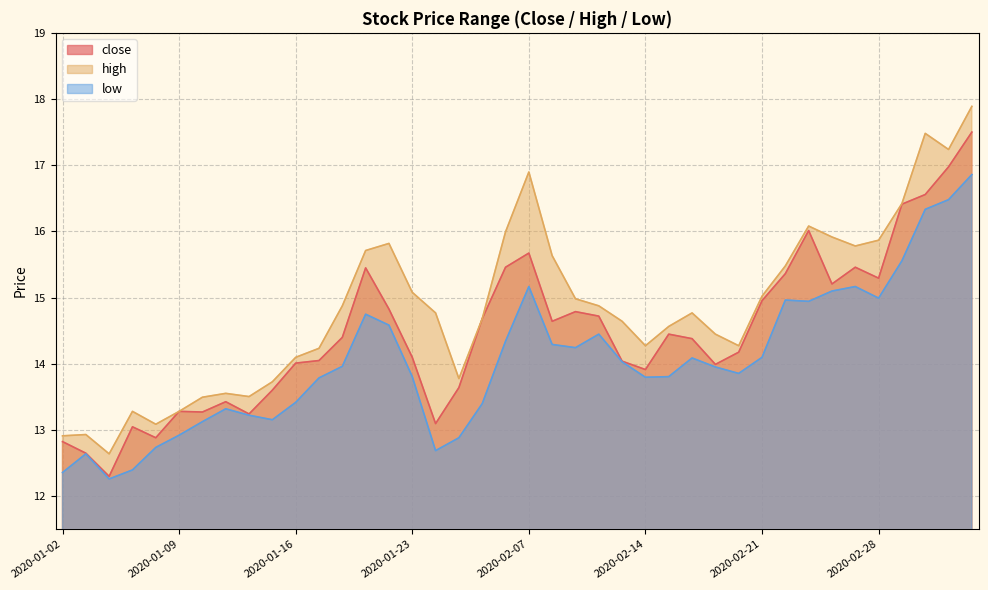

Count the number of data series in this chart.

3